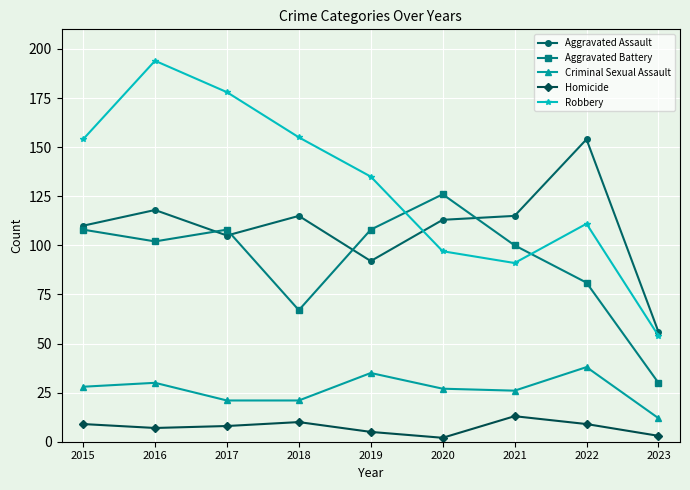

At which label is Robbery closest to 124?

2019